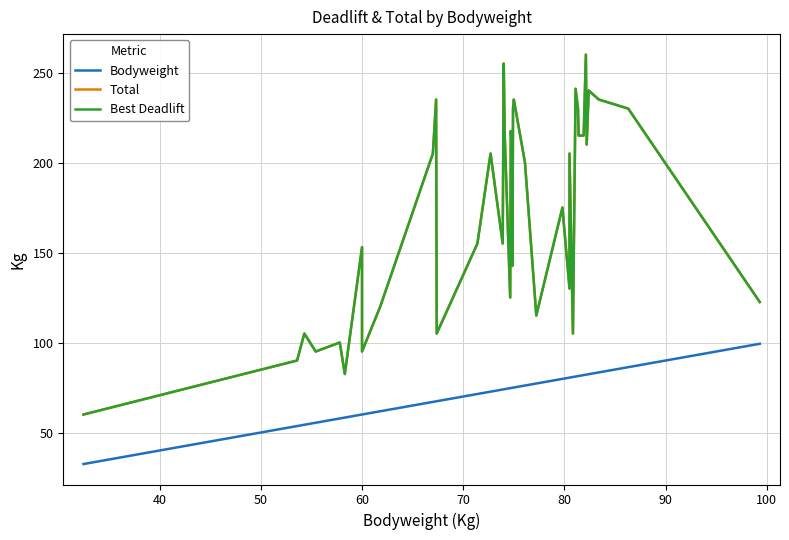

How many values in the Total series are below 200?

19